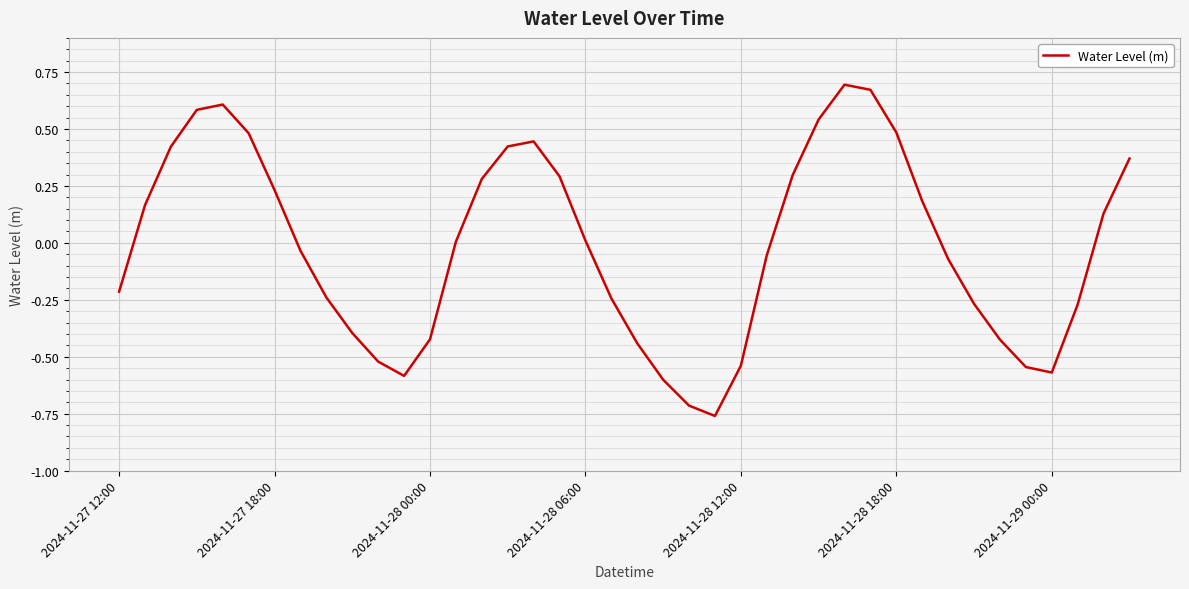

What is the difference between the maximum and minimum values?

1.5